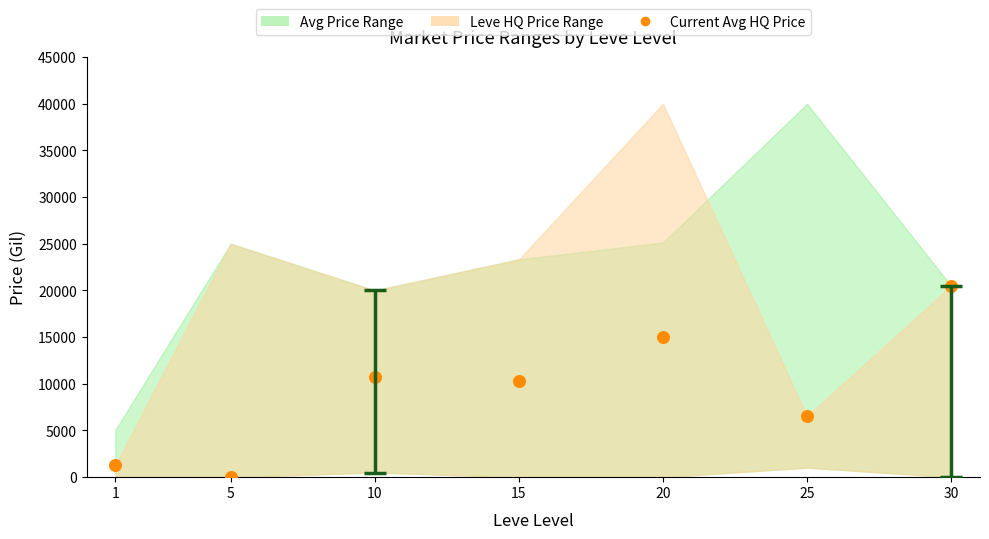

What is the average X value?

15.1